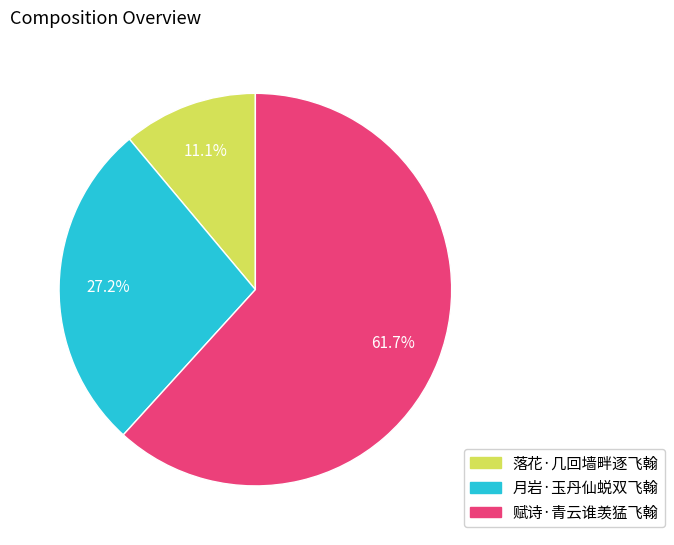

What percentage is the 月岩·玉丹仙蜕双飞翰 slice, to the nearest percent?

27%